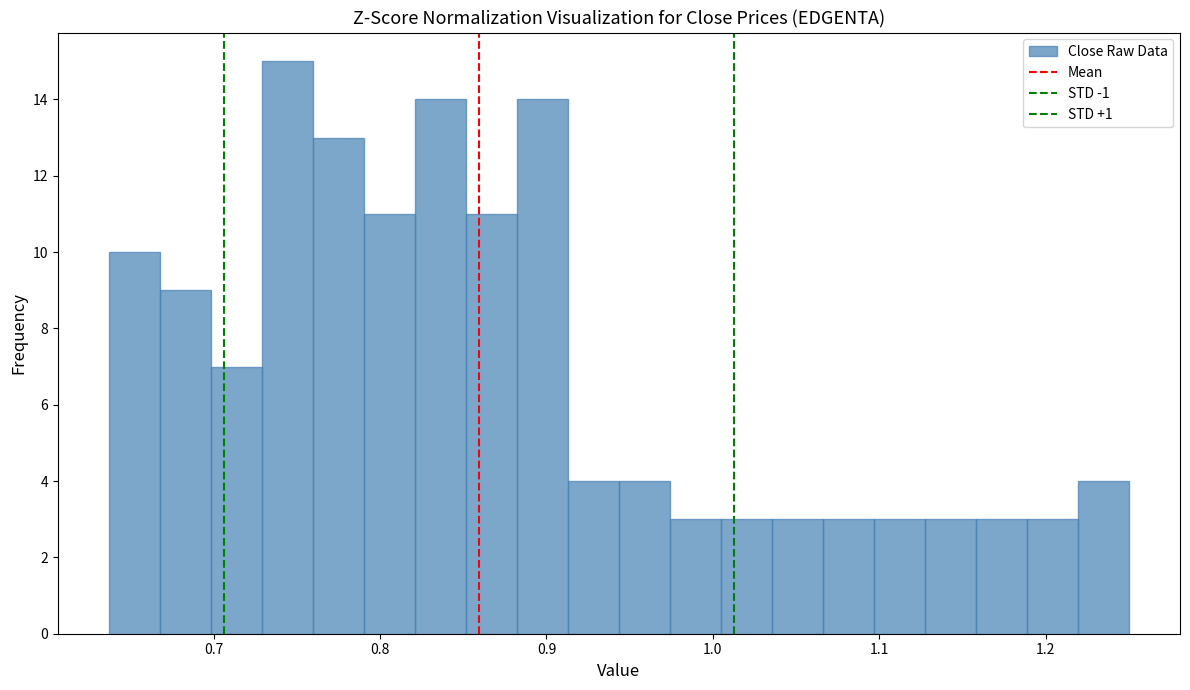

Read against the x-axis, roughly where is the centre of the tallest bar?

0.74